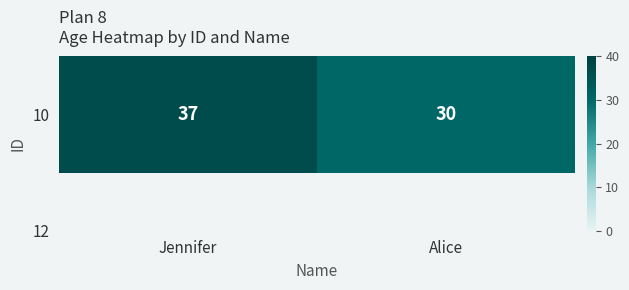

What is the approximate value at Jennifer?

37